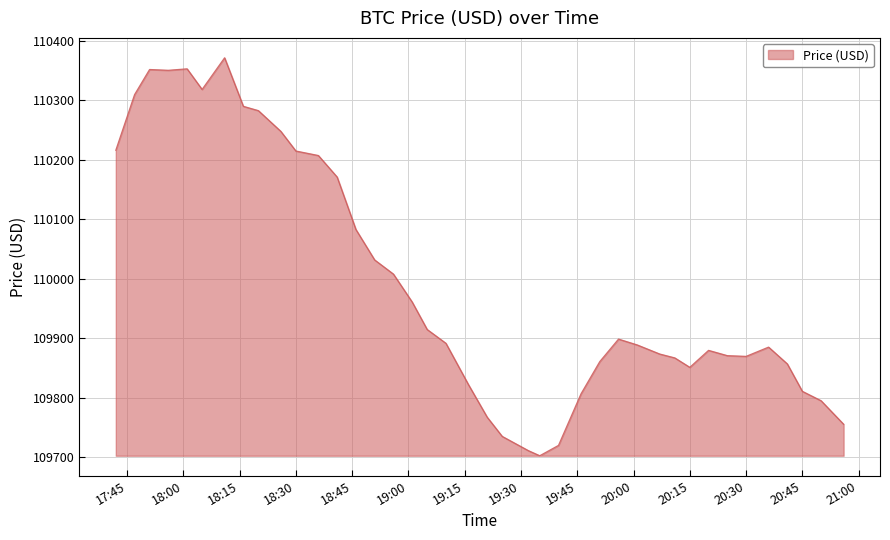

What is the difference between the maximum and minimum values?

669.6